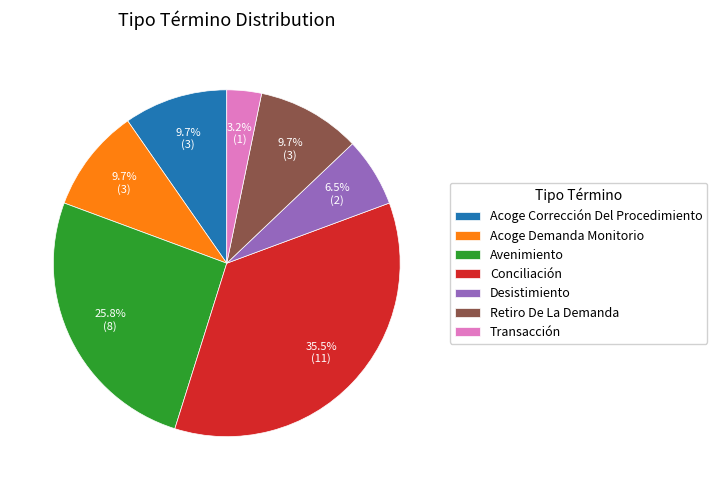

Is it true that Transacción is 3% of the pie?

True